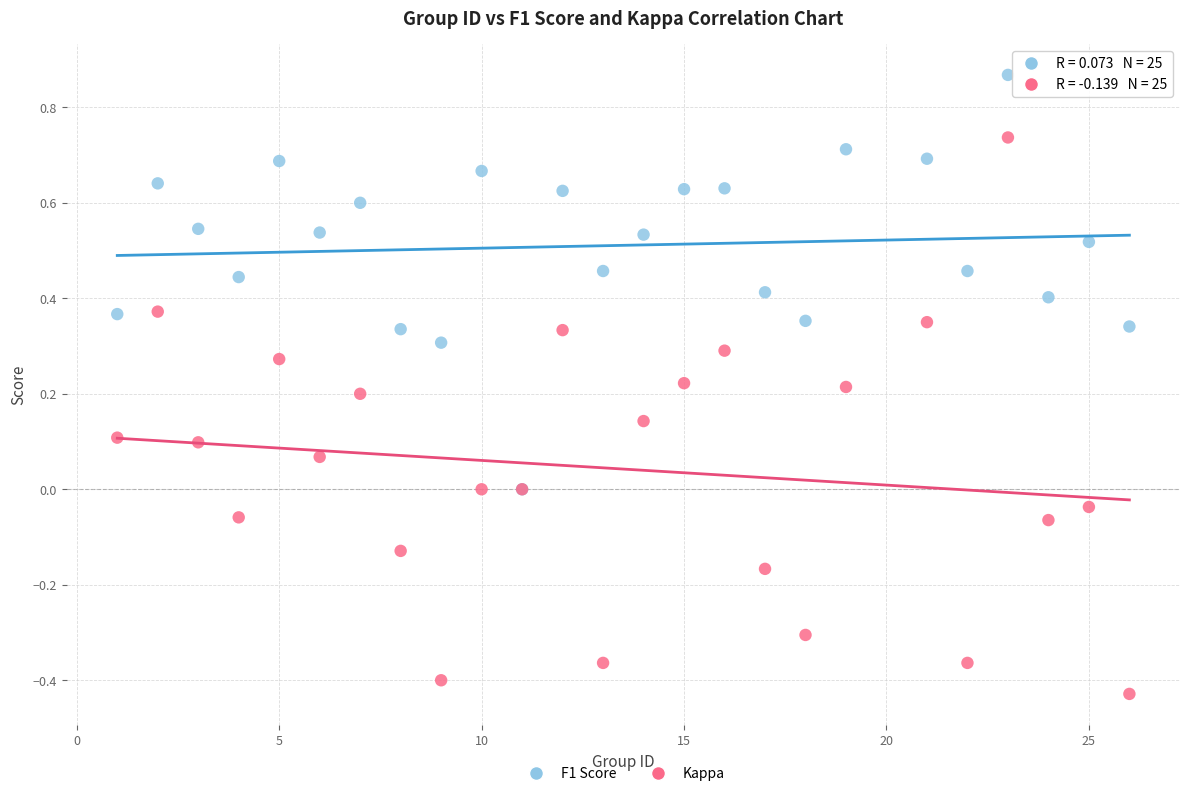

Which series has the widest spread of Y values?

Kappa